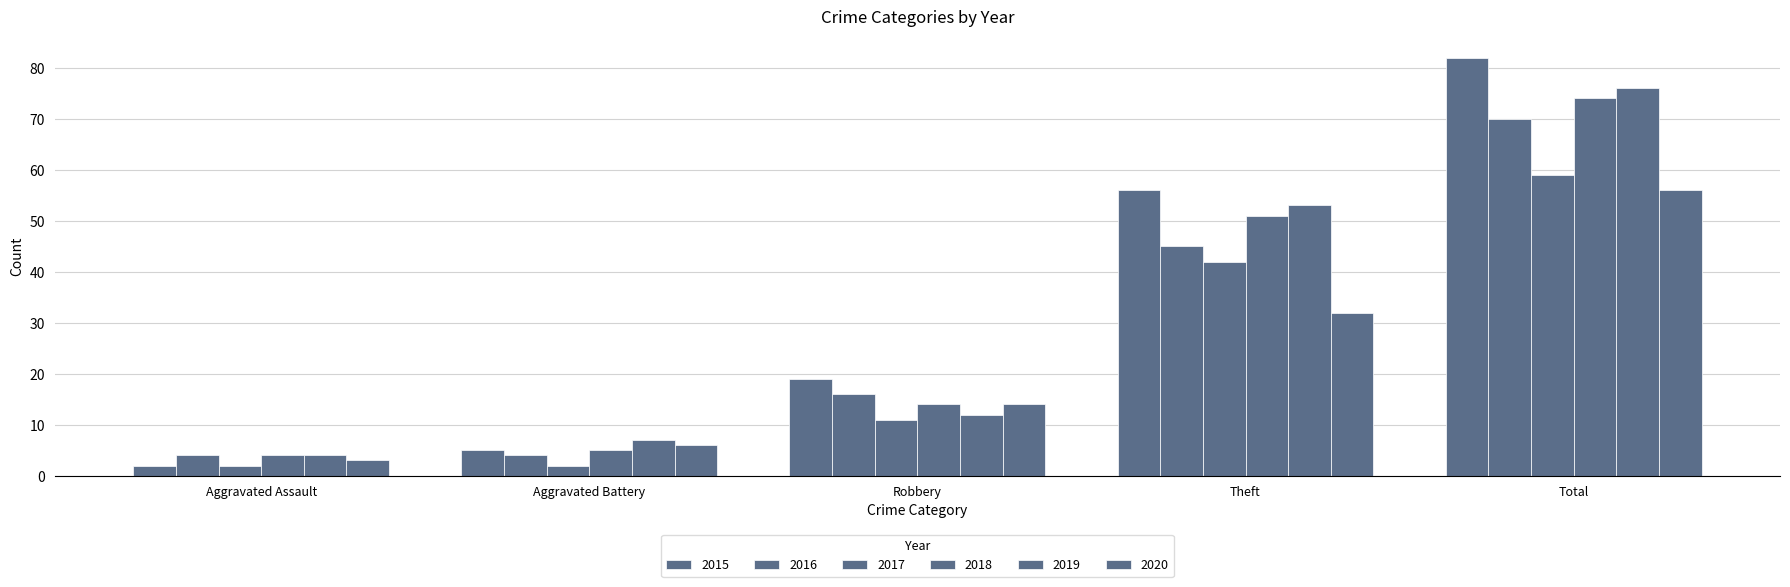

The value of 2017 at Aggravated Assault is 1. True or false?

False